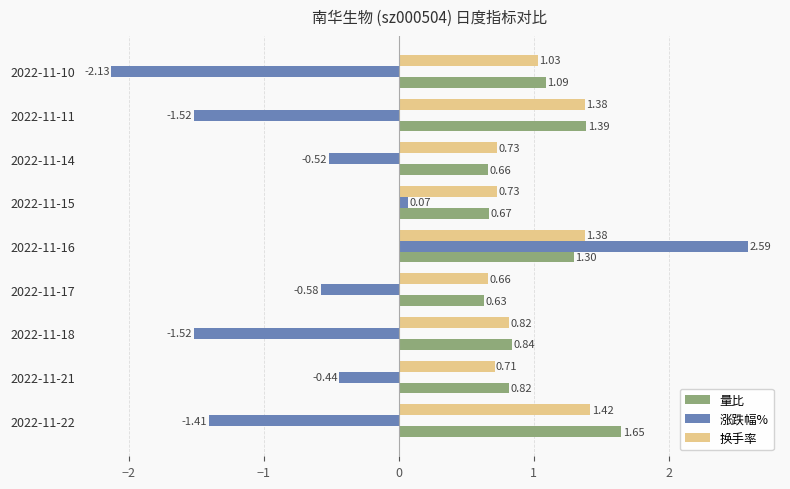

Which series has the largest total across all categories?

量比